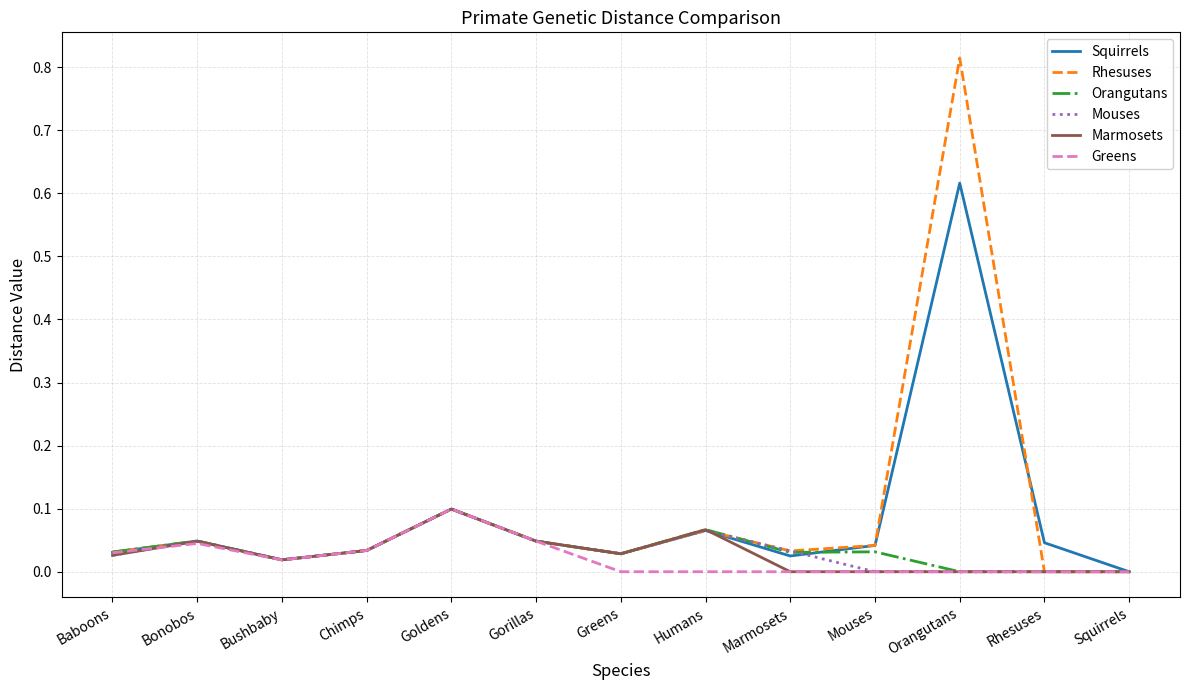

Which category has the highest value across all series?

Orangutans